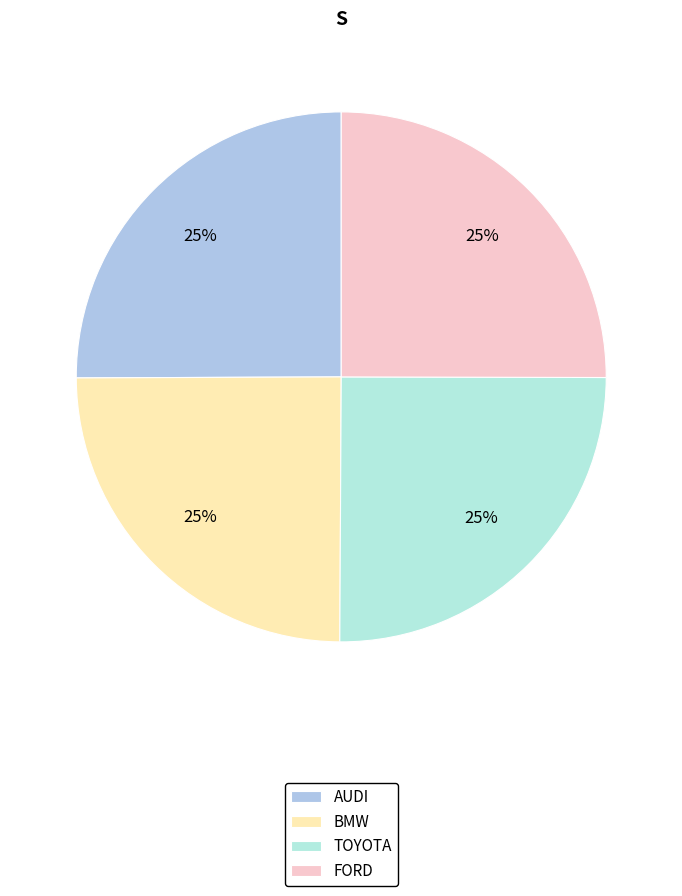

To the nearest percent, what is the combined percentage of FORD and BMW?

50%